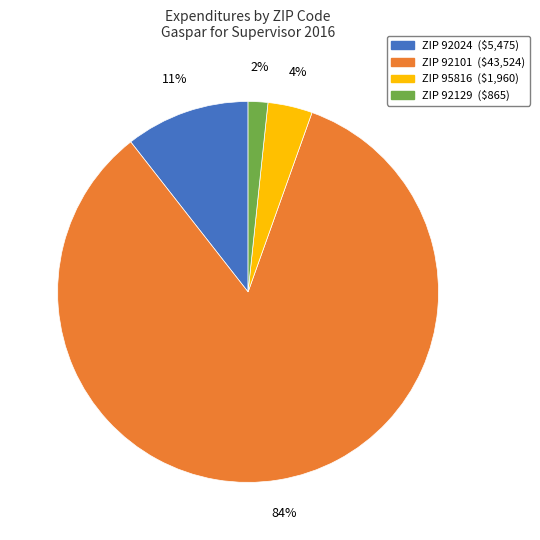

Is there a majority slice in this chart?

Yes